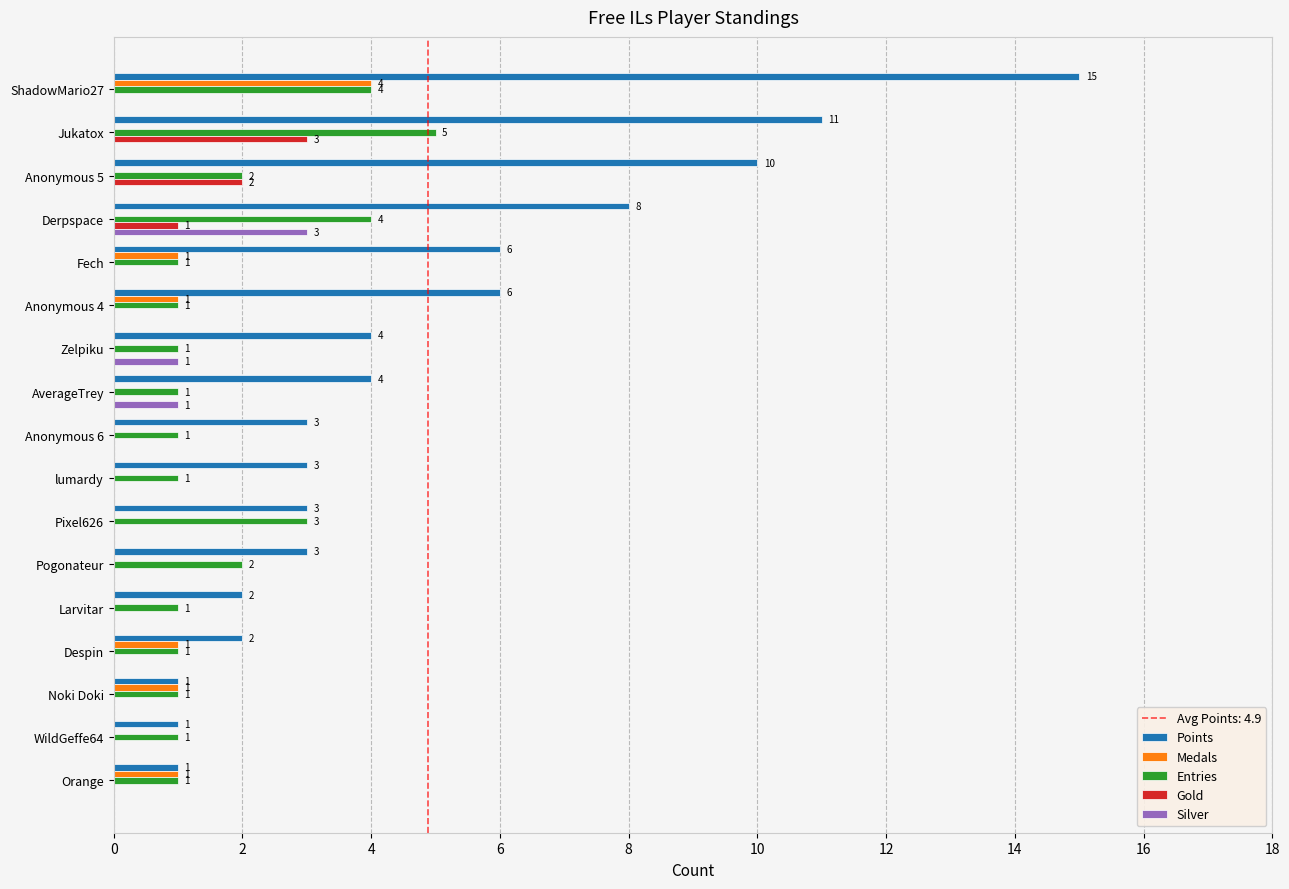

Which series has the largest total across all categories?

Points